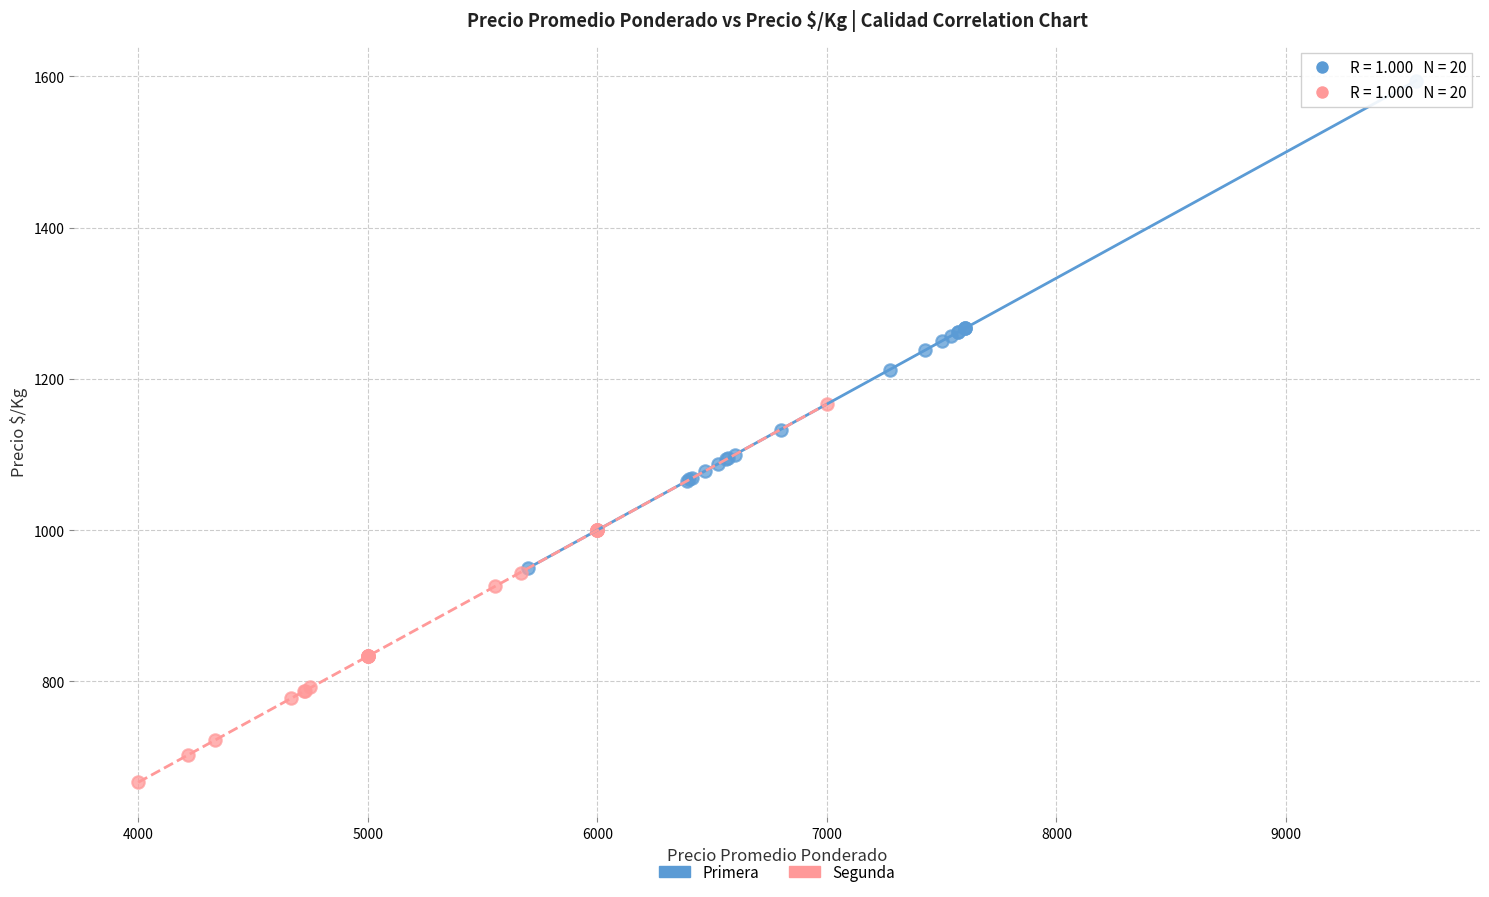

Which series contains the highest Y value?

Primera